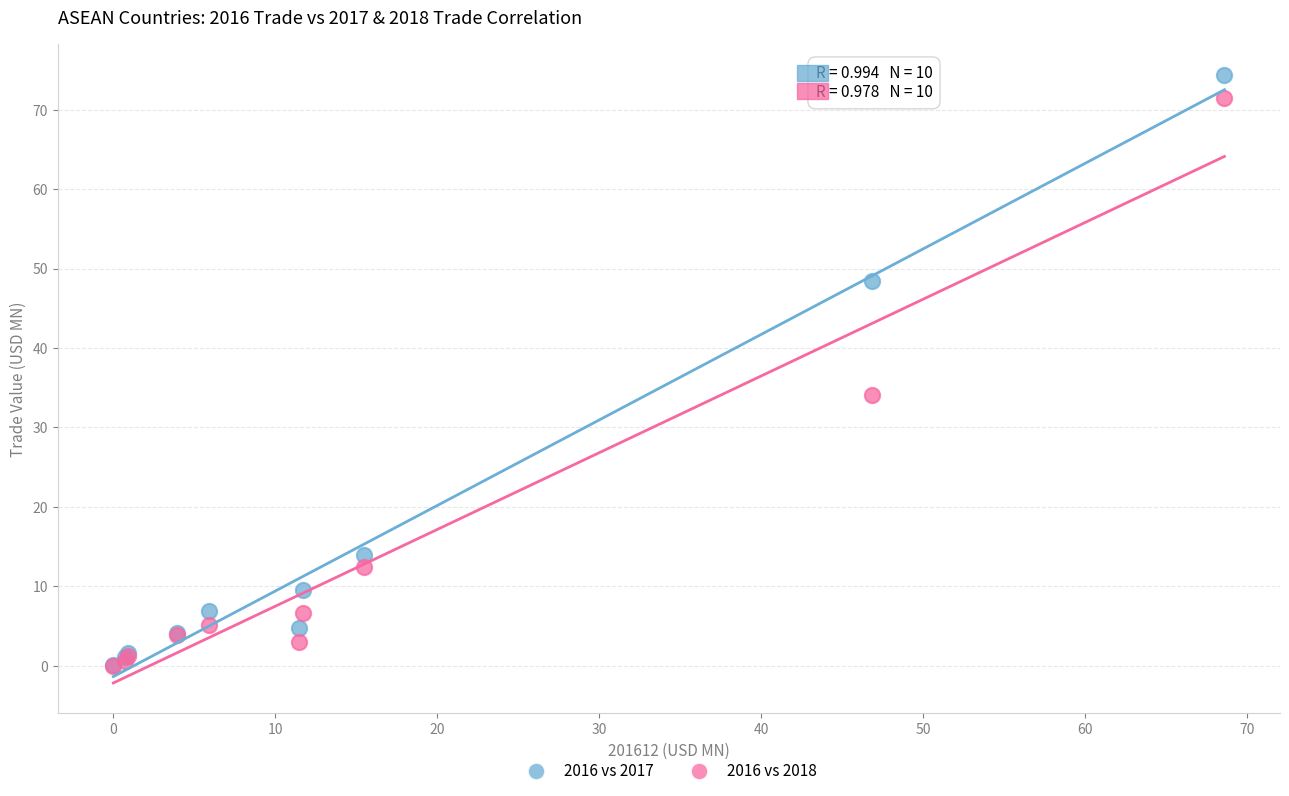

In the 2016 vs 2017 series, what Y value is closest to 37?

48.4